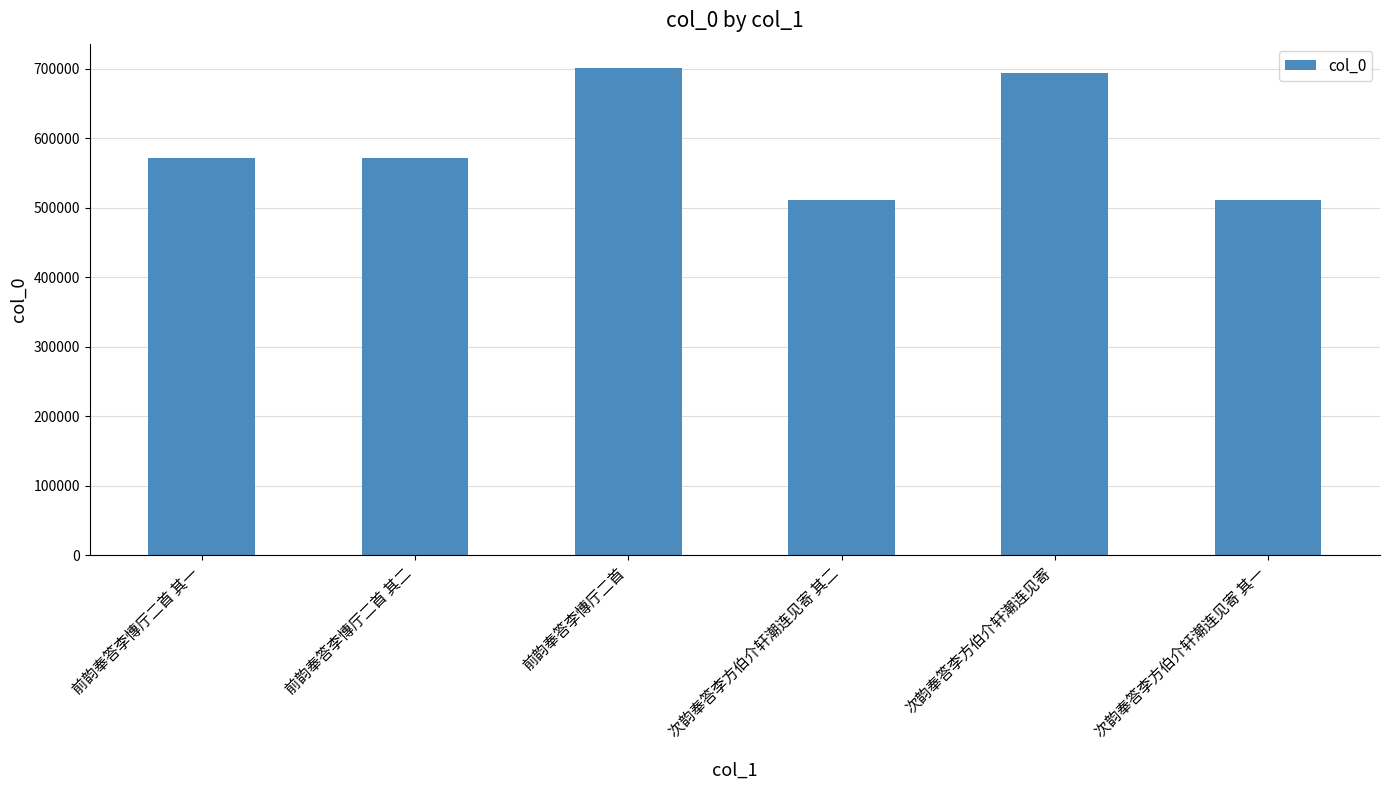

What is the difference between the values at 次韵奉答李方伯介轩潮连见寄 其二 and 次韵奉答李方伯介轩潮连见寄?

183061